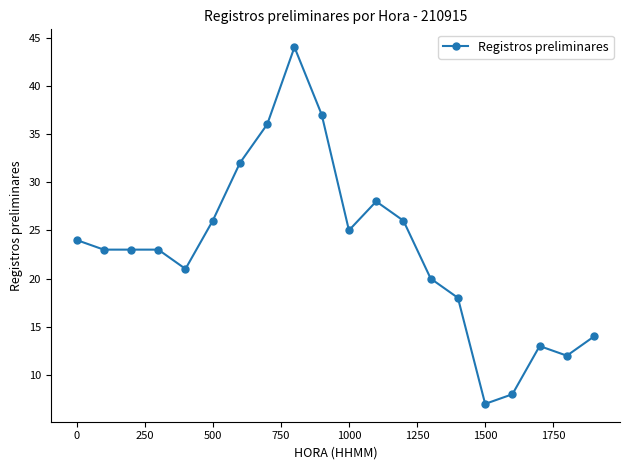

What is the minimum value shown in the chart?

7